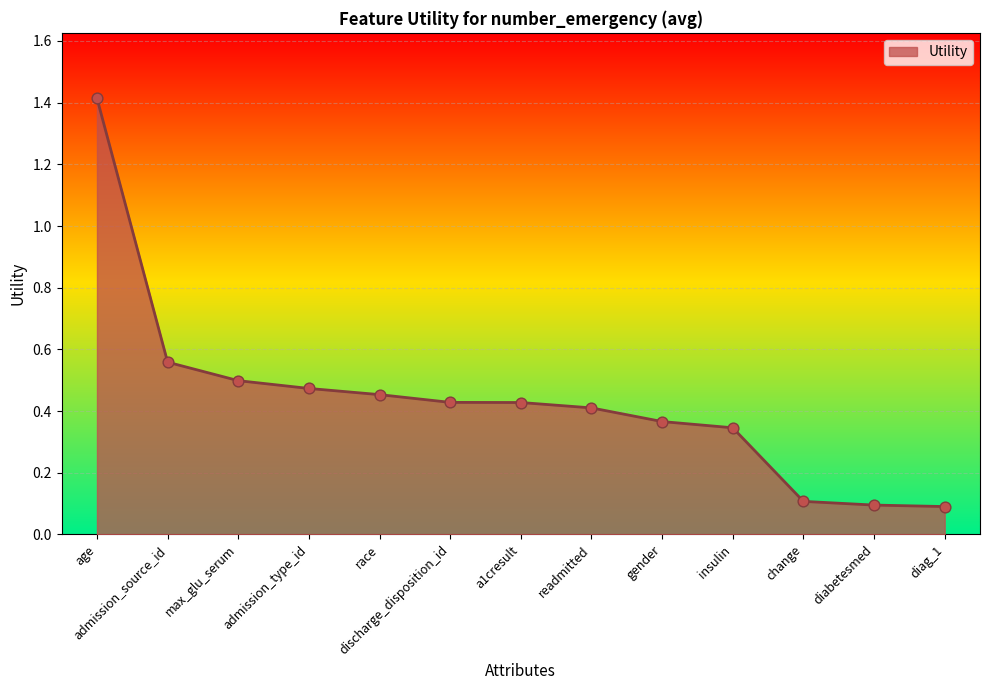

What is the change in value from a1cresult to insulin?

-0.1